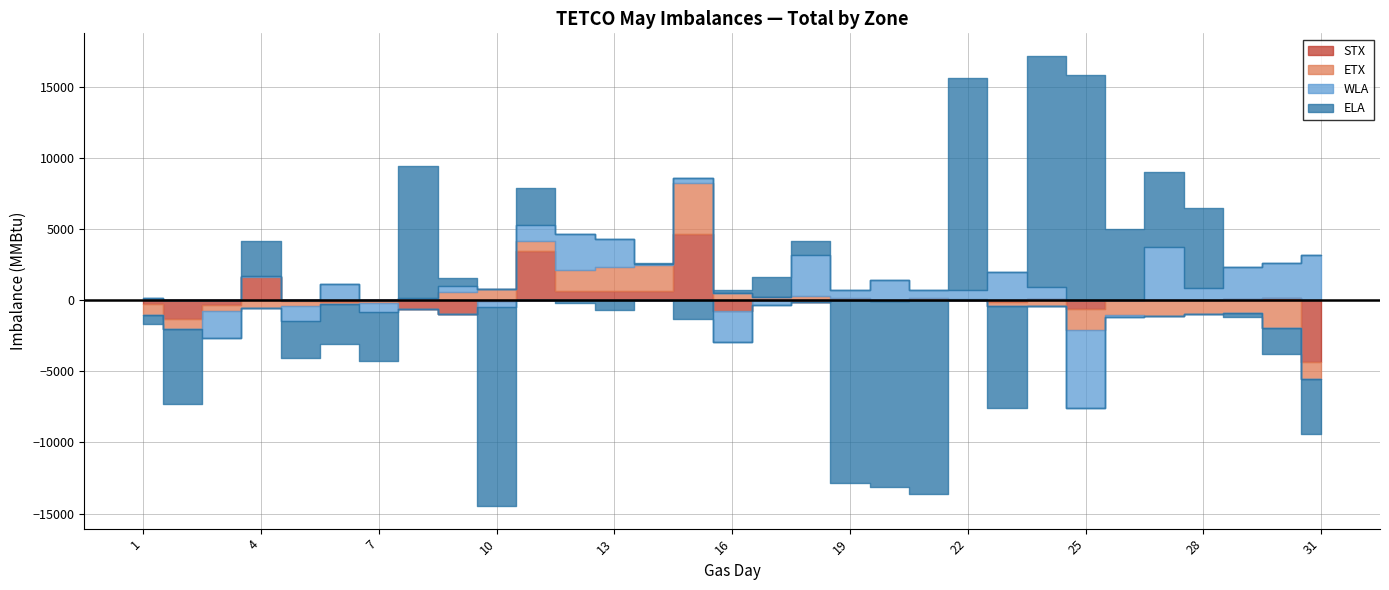

Is it true that WLA equals 305 at 15?

True